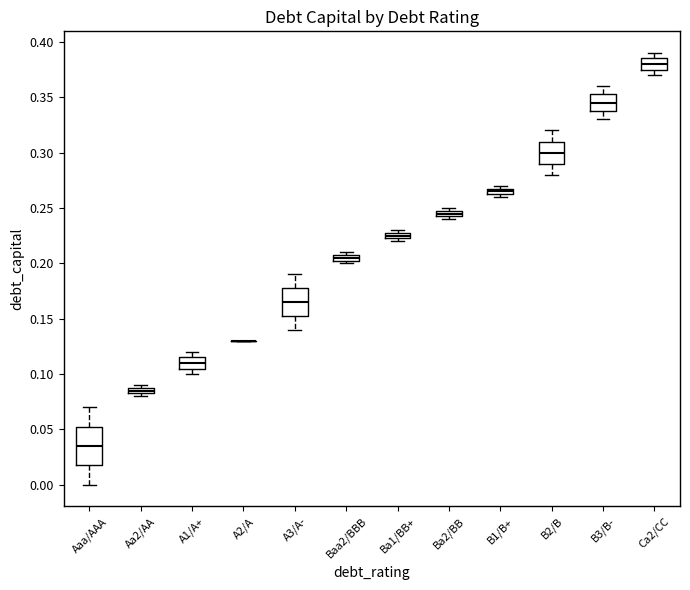

Where does the median line of the box for Aaa/AAA sit on the y-axis? The values are not printed on the chart, so give them approximately, as read against the axis.

0.035